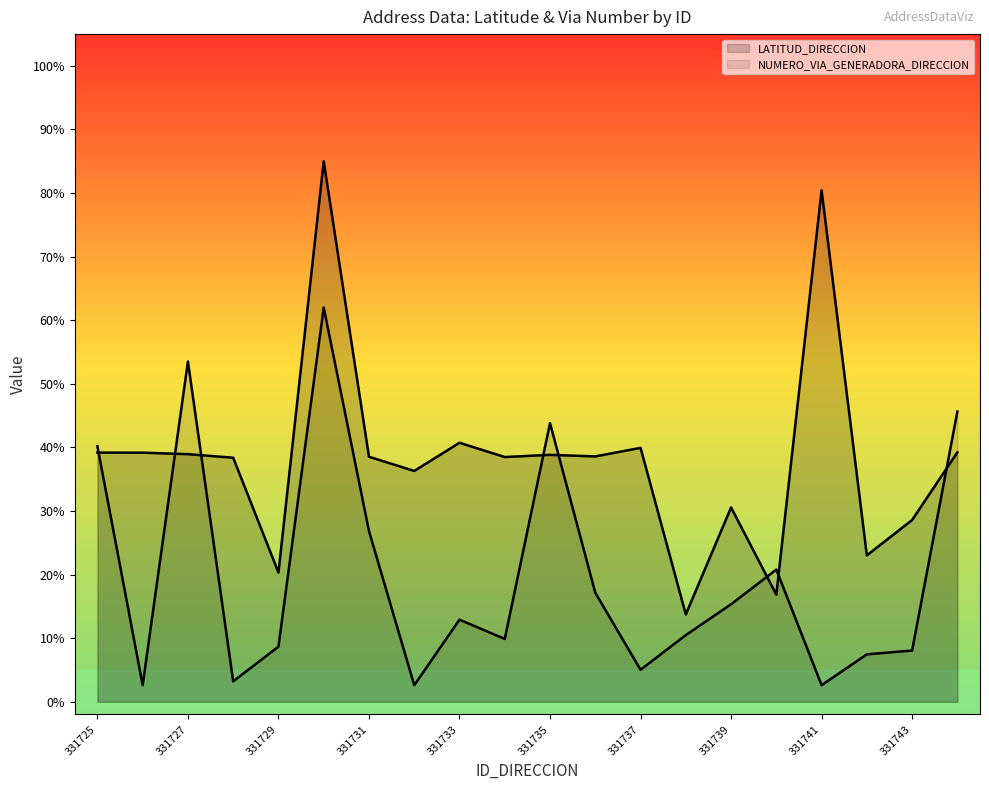

Reading left to right, extract all data points from this chart.

LATITUD_DIRECCION: 331725=39.2	331726=39.2	331727=38.9	331728=38.4	331729=20.3	331730=85.0	331731=38.5	331732=36.3	331733=40.7	331734=38.5	331735=38.8	331736=38.6	331737=39.9	331738=13.7	331739=30.6	331740=16.9	331741=80.4	331742=23.0	331743=28.6	331744=39.2
NUMERO_VIA_GENERADORA_DIRECCION: 331725=40.2	331726=2.6	331727=53.5	331728=3.2	331729=8.7	331730=62.0	331731=26.8	331732=2.6	331733=12.9	331734=9.9	331735=43.8	331736=17.2	331737=5.0	331738=10.5	331739=15.3	331740=20.8	331741=2.6	331742=7.5	331743=8.1	331744=45.6